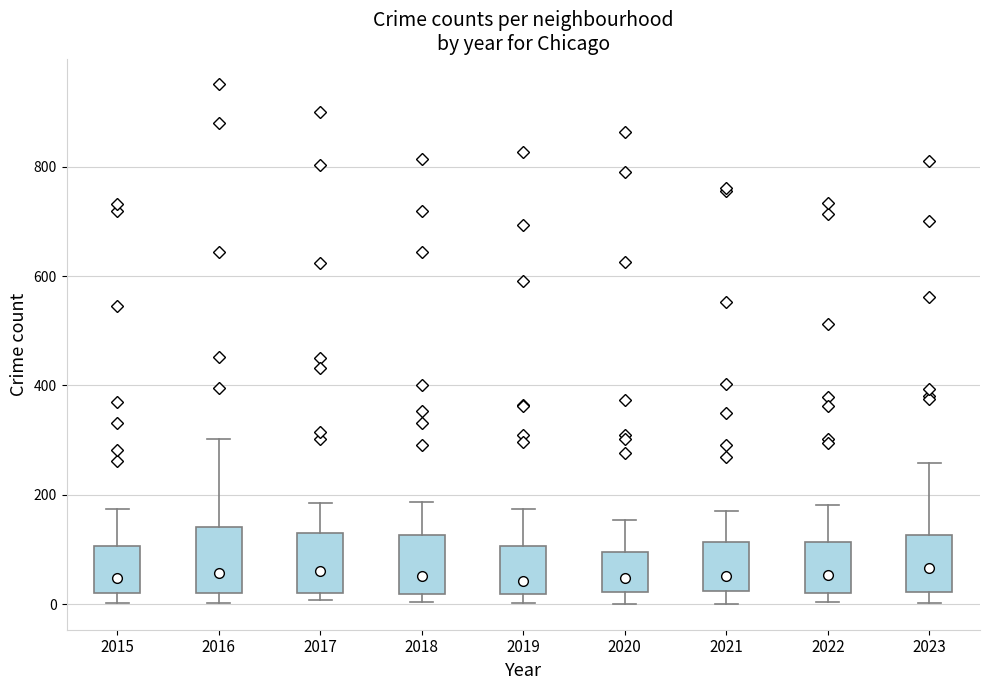

Reading left to right, transcribe this box plot: for each box, give where its median line is, the range the box spans, and where its two whiskers end, as read against the y-axis. The values are not printed on the chart, so give them approximately, as read against the axis.

2015: median 40, box 20 to 100, whiskers 0 to 180
2016: median 60, box 20 to 140, whiskers 0 to 300
2017: median 60, box 20 to 120, whiskers 0 to 180
2018: median 60, box 20 to 120, whiskers 0 to 180
2019: median 40, box 20 to 100, whiskers 0 to 180
2020: median 40, box 20 to 100, whiskers 0 to 160
2021: median 60, box 20 to 120, whiskers 0 to 180
2022: median 60, box 20 to 120, whiskers 0 to 180
2023: median 60, box 20 to 120, whiskers 0 to 260